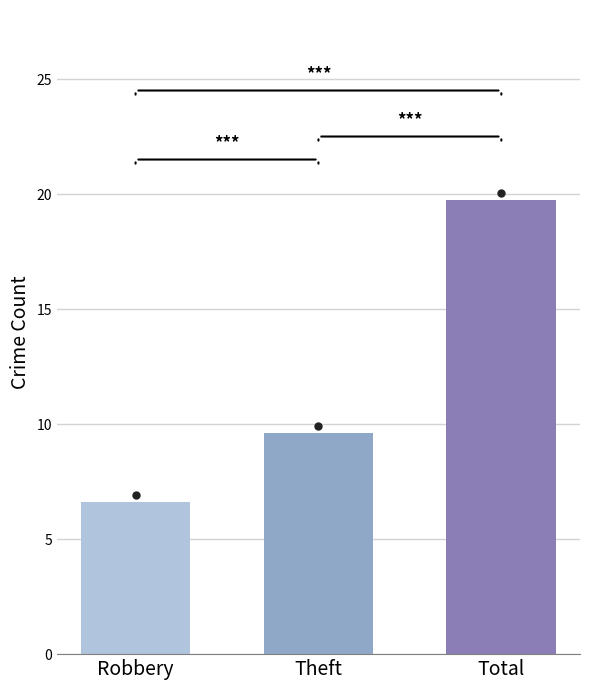

What is the spread (max minus min) of values at Theft?

13.1